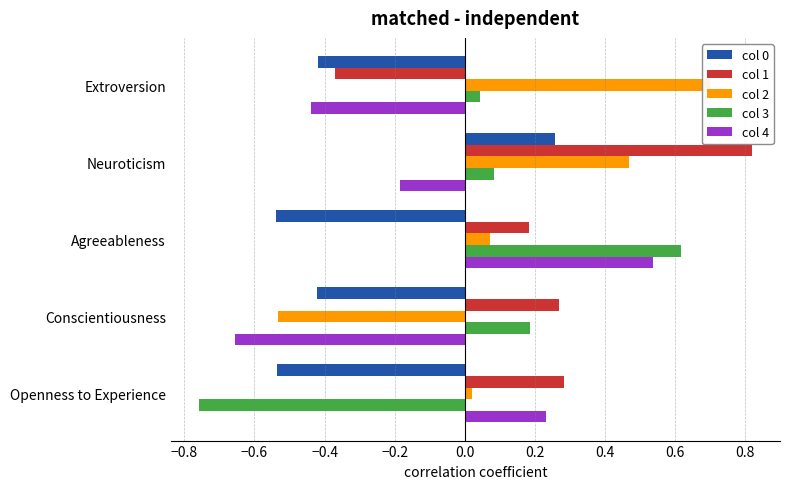

True or false: col 0 has a value of -0.6 at Conscientiousness.

False